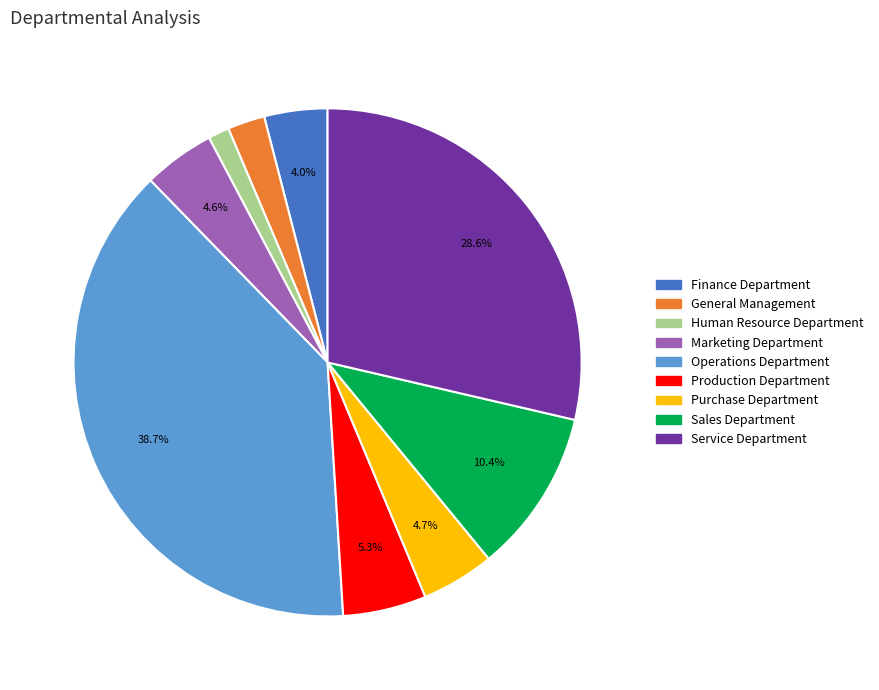

Combined, do Human Resource Department and Service Department account for over 50%?

No